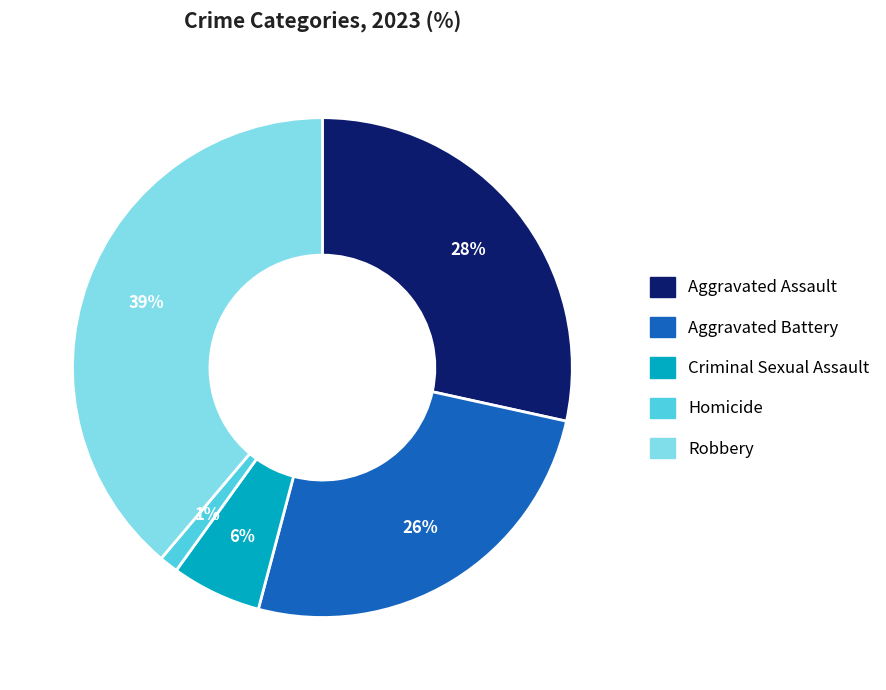

Does Criminal Sexual Assault account for over 50% of the chart?

No